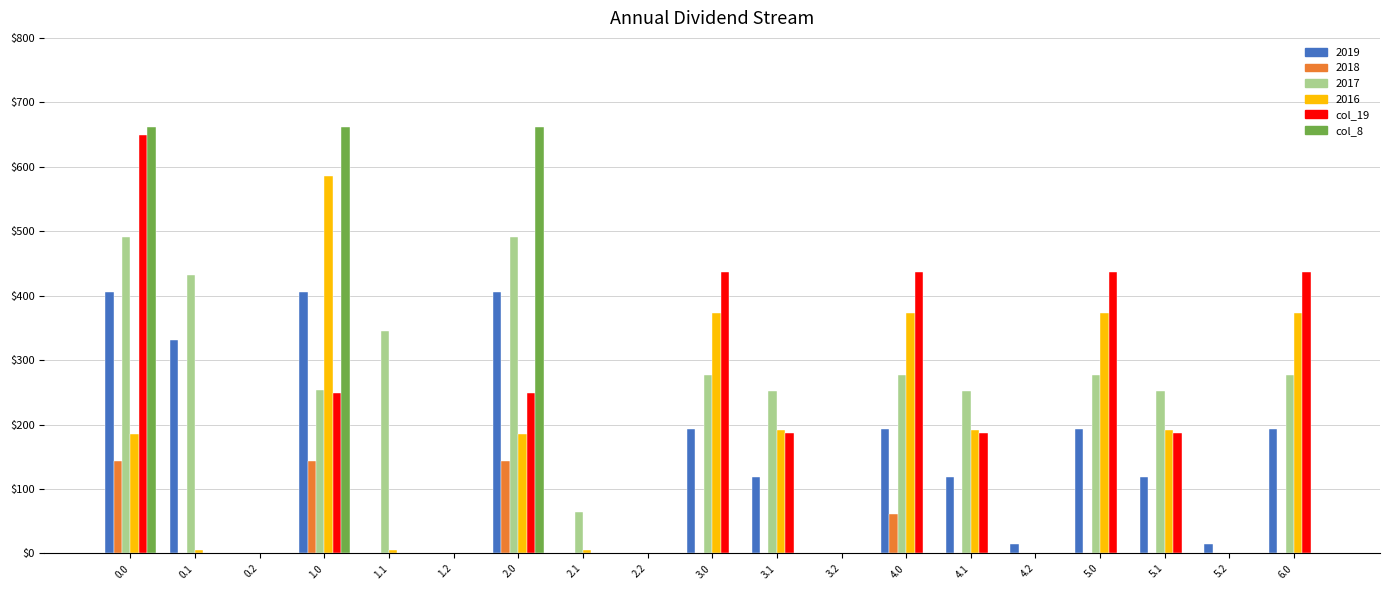

What is the maximum value shown in the chart?

661.7